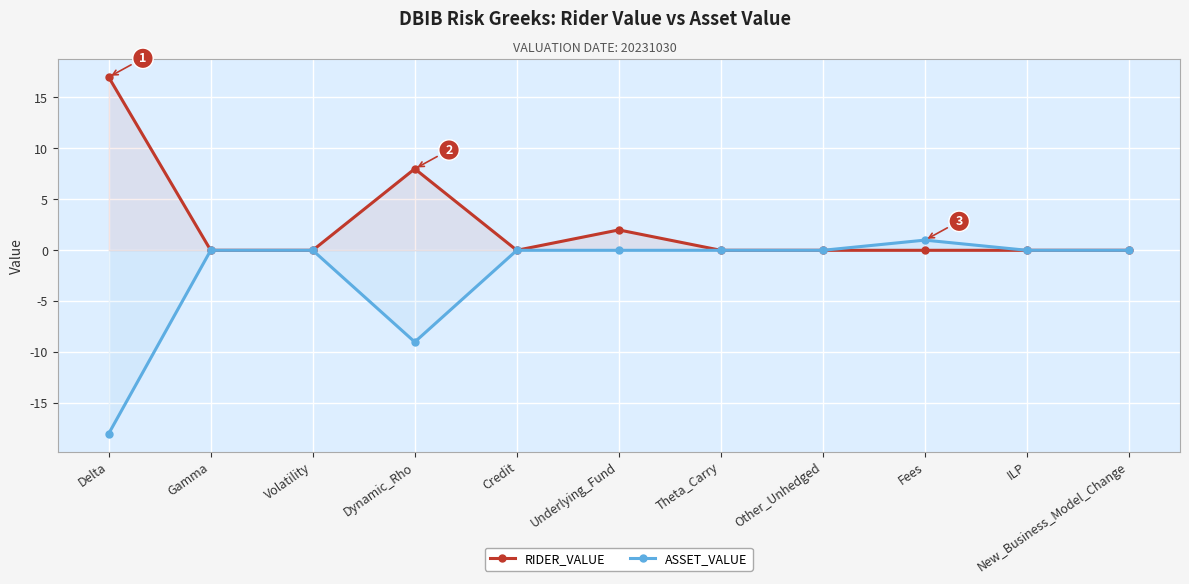

What are all the series names shown in the legend?

RIDER_VALUE, ASSET_VALUE